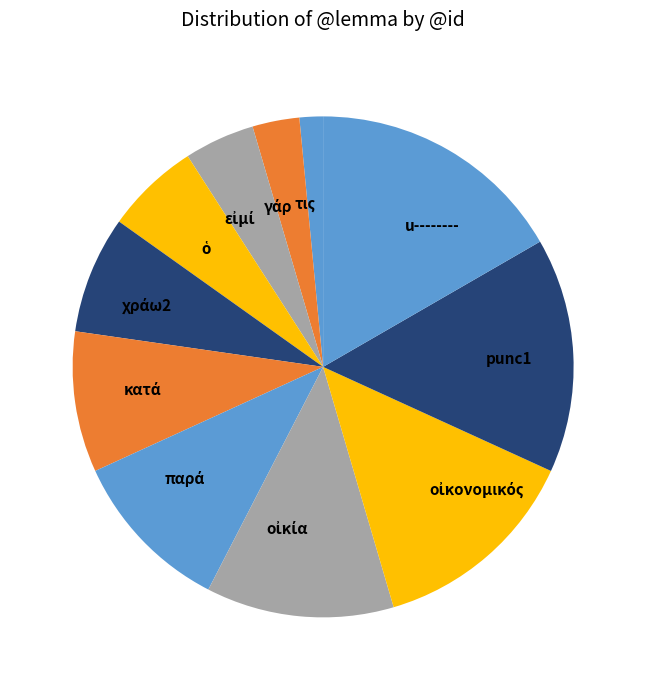

The u-------- slice represents 17% of the pie. True or false?

True